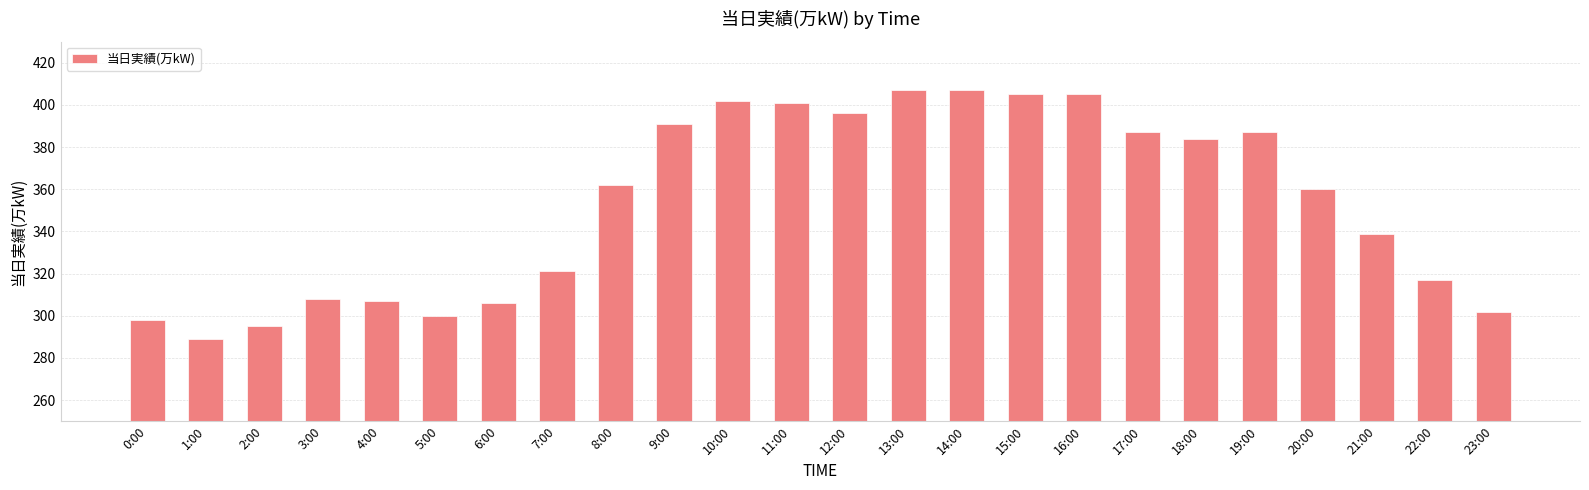

True or false: the data shows 362 at 8:00.

True